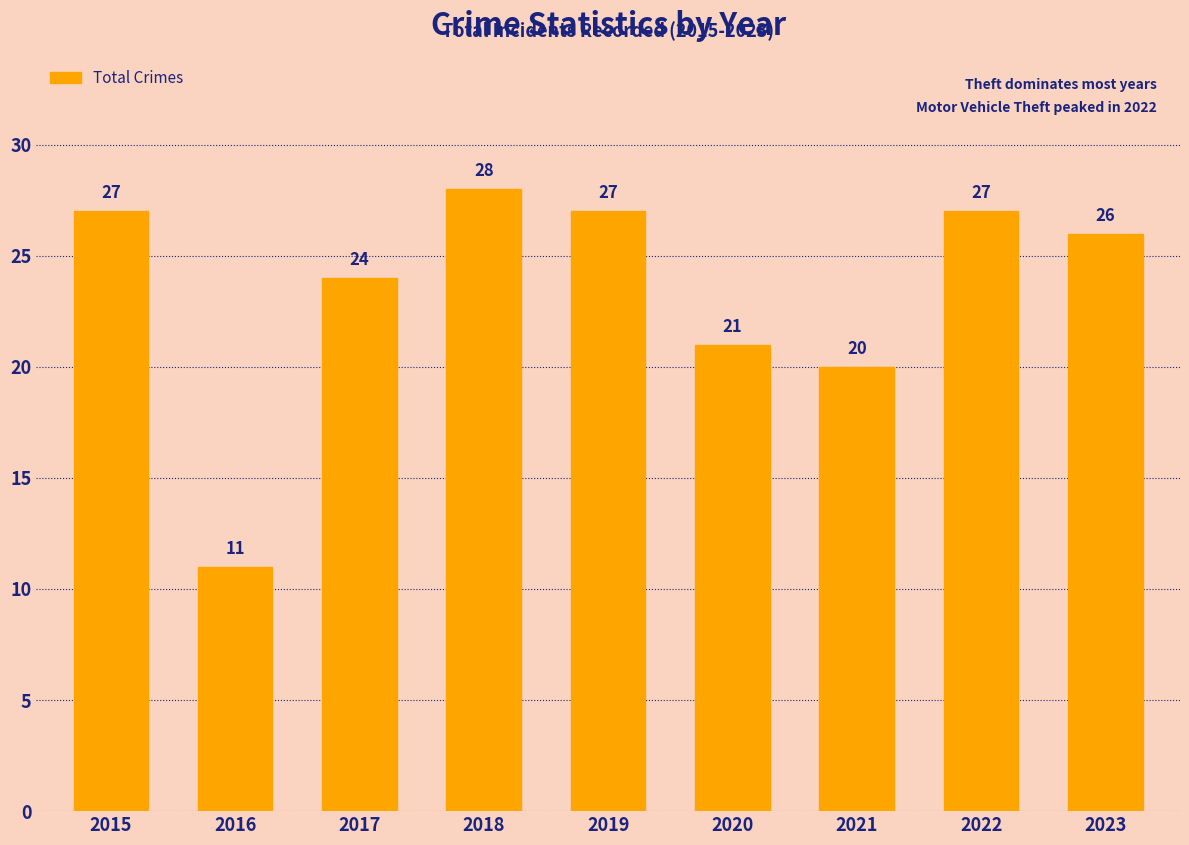

The value at 2020 is 21. True or false?

True